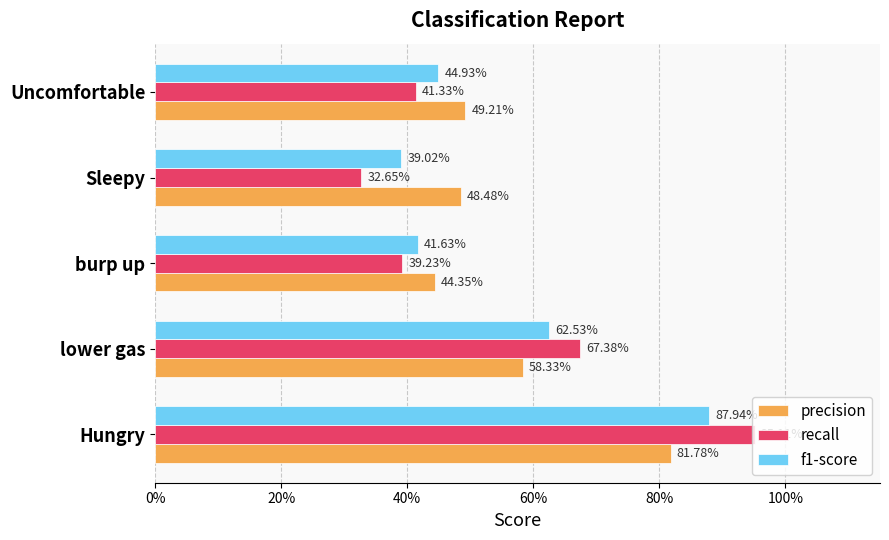

Reading left to right, extract all data points from this chart.

precision: 0.8	0.6	0.4	0.5	0.5
recall: 1.0	0.7	0.4	0.3	0.4
f1-score: 0.9	0.6	0.4	0.4	0.4